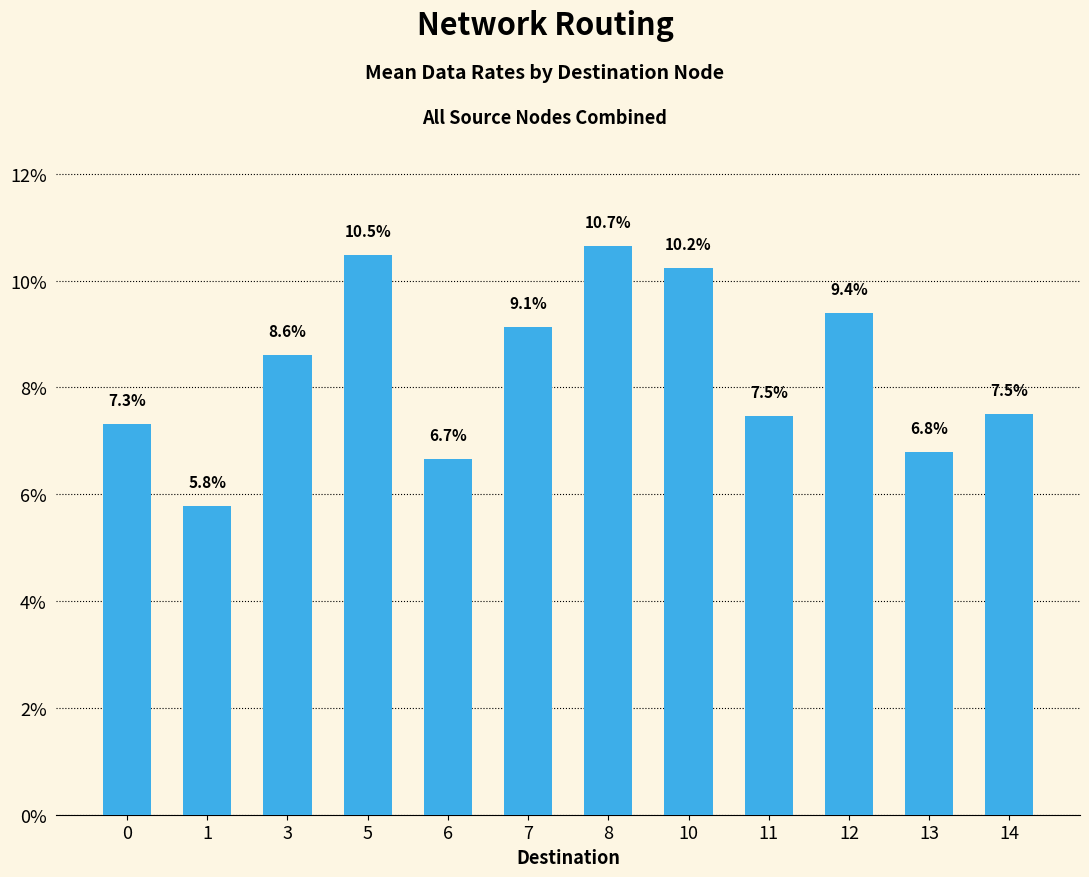

True or false: the data shows 5.0 at 11.

False